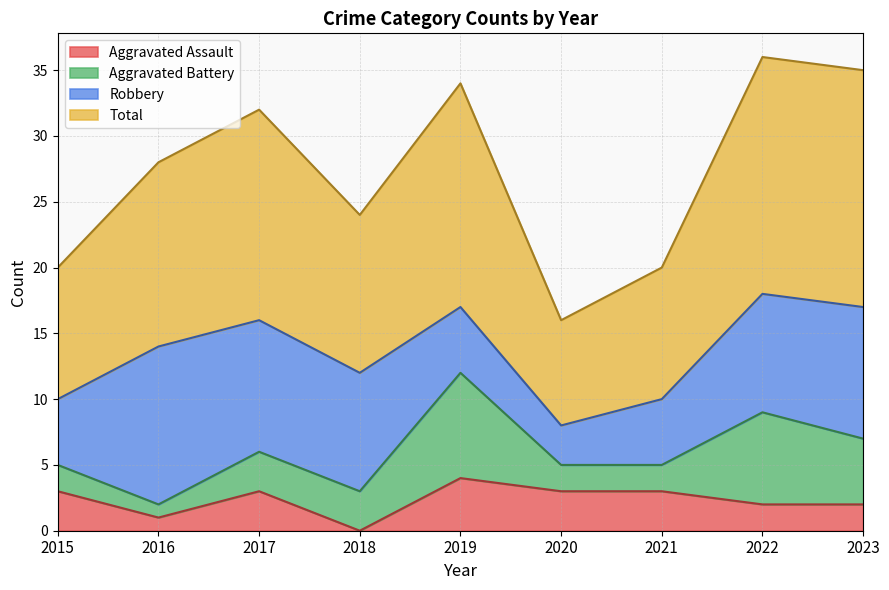

The value of Aggravated Assault at 2018 is 0. True or false?

True